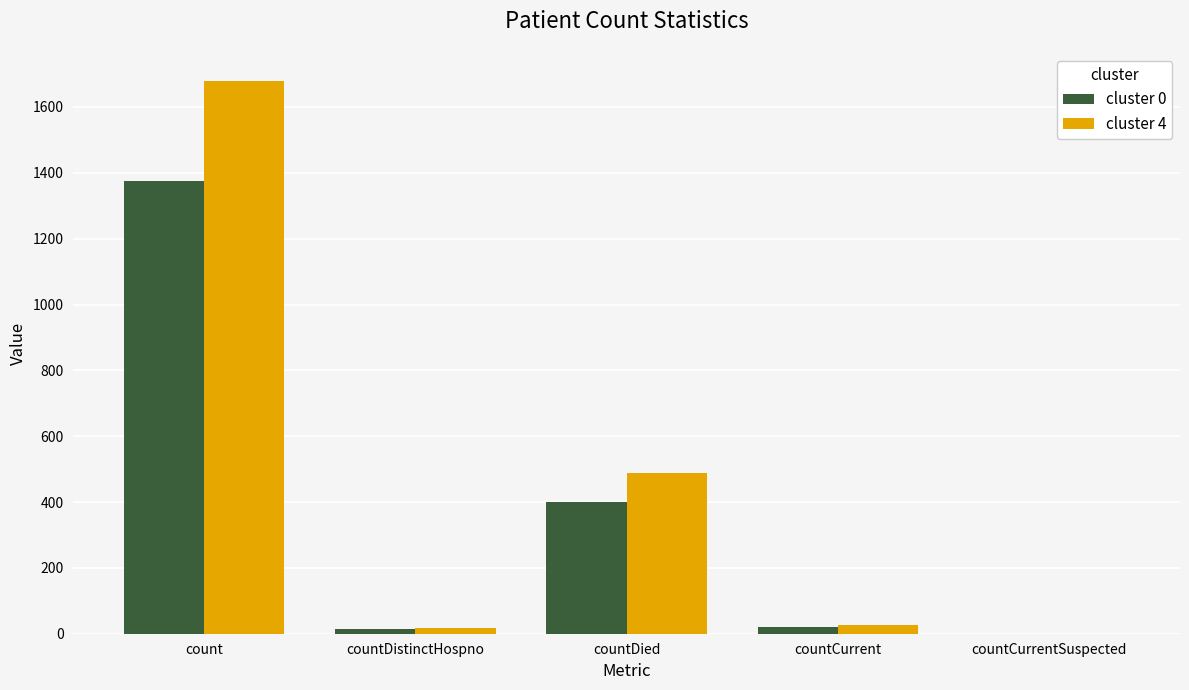

At which label does cluster 0 reach its peak?

count